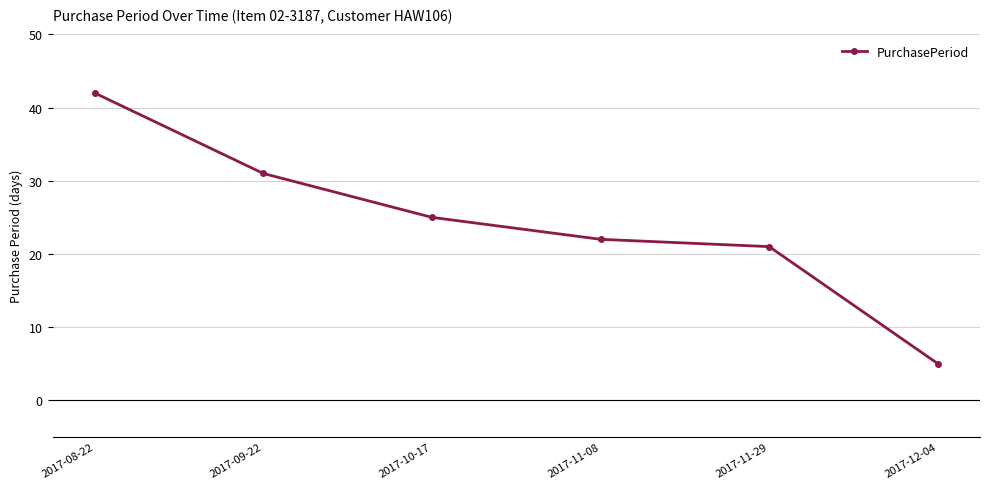

At which category does the chart reach its minimum across all series?

2017-12-04